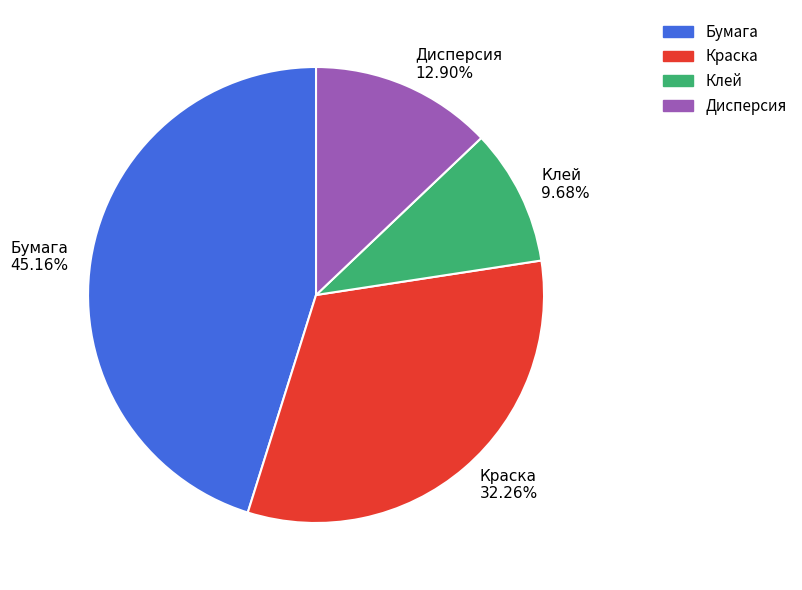

Rank the categories by value from highest to lowest.

Бумага, Краска, Дисперсия, Клей